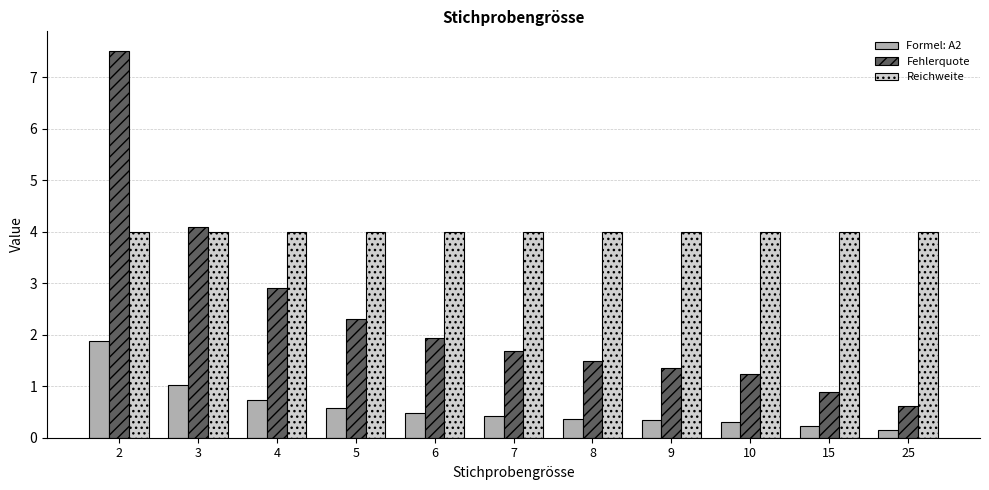

The value of Formel: A2 at 6 is 0.5. True or false?

True